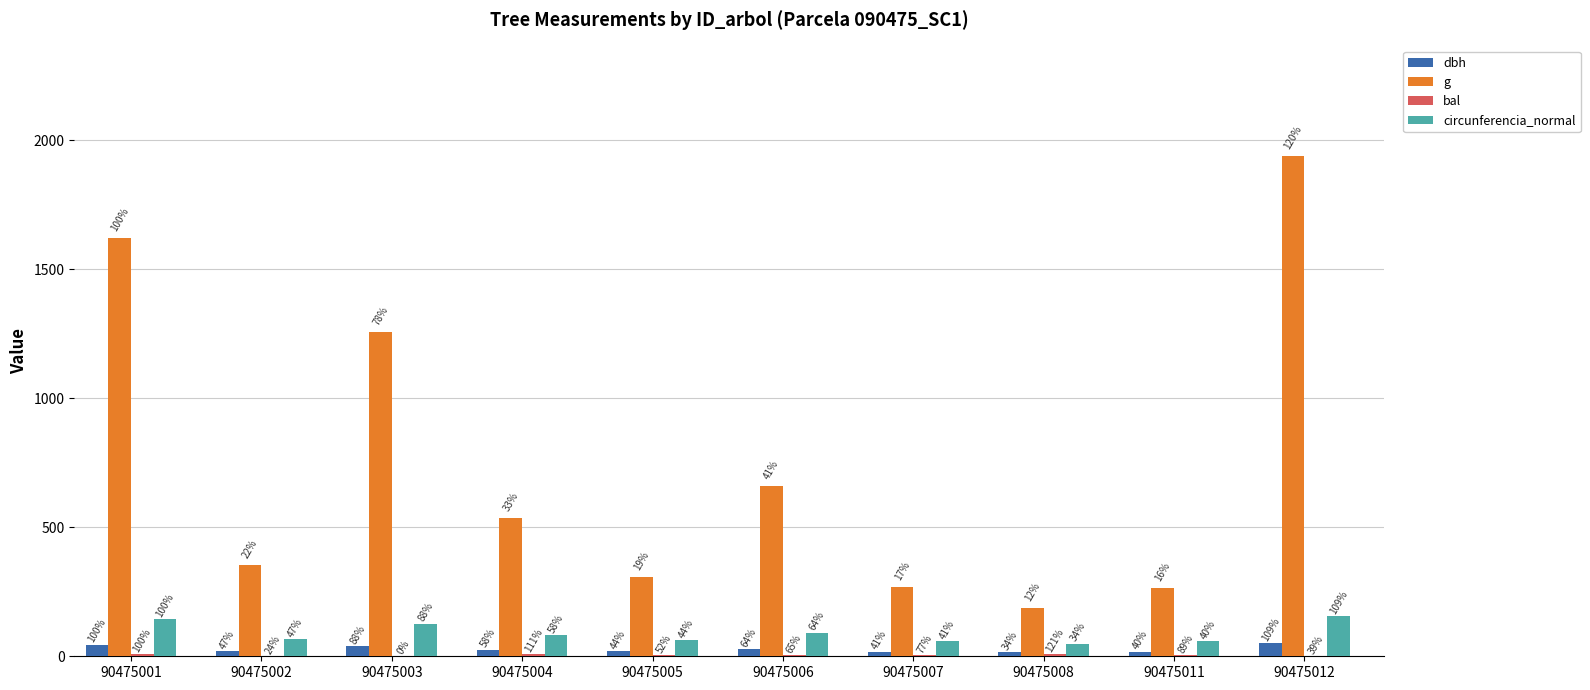

At which label does g reach its minimum?

90475008